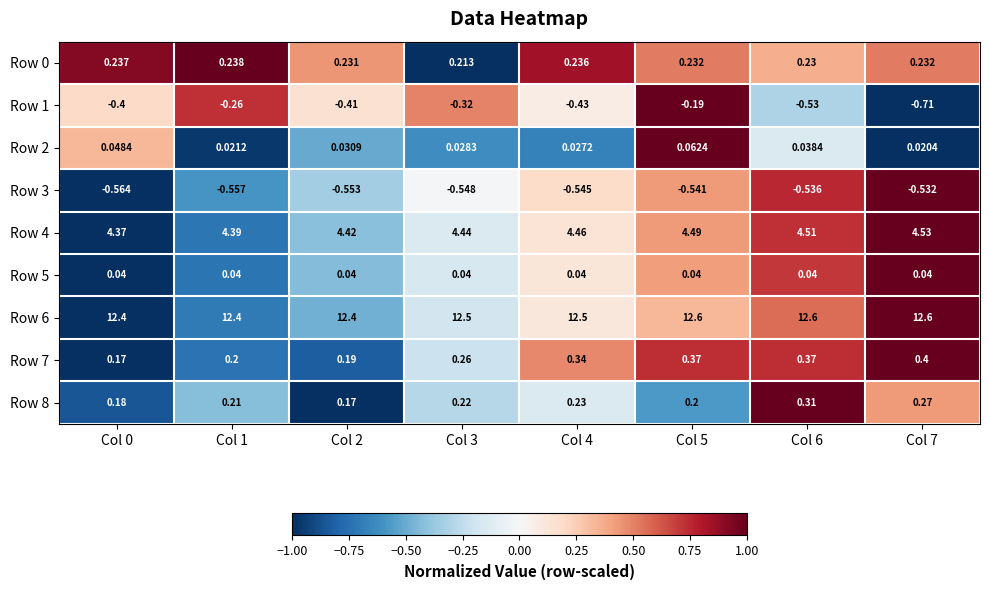

Is the value of Row 3 at Col 2 greater than the value of Row 6 at Col 6?

No